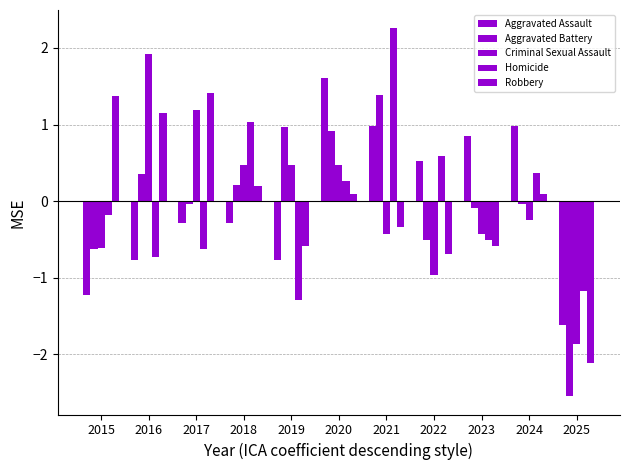

Rank the series at 2022 from highest to lowest value.

Homicide, Aggravated Assault, Aggravated Battery, Robbery, Criminal Sexual Assault